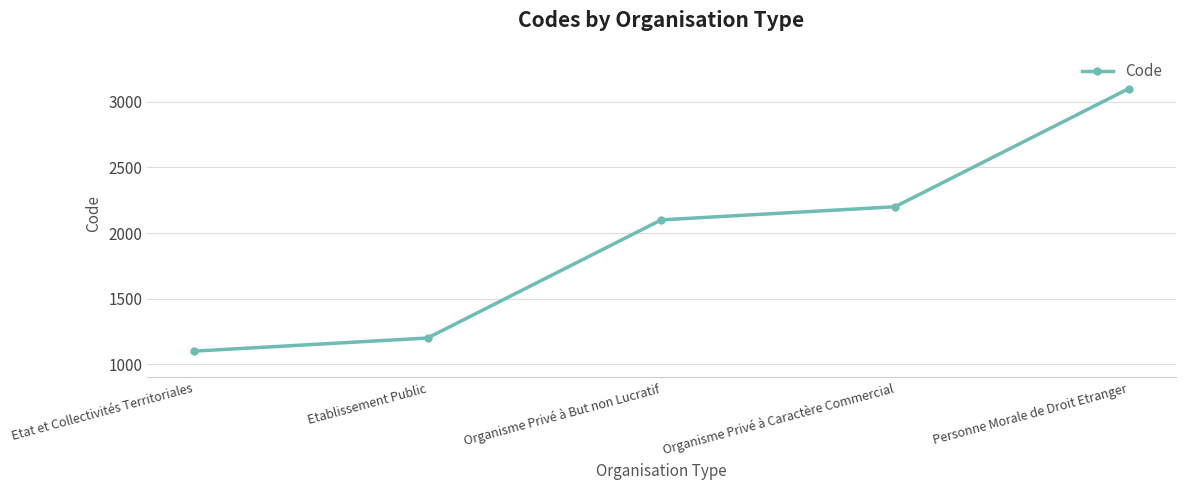

What is the difference between the values at Personne Morale de Droit Etranger and Etat et Collectivités Territoriales?

2000